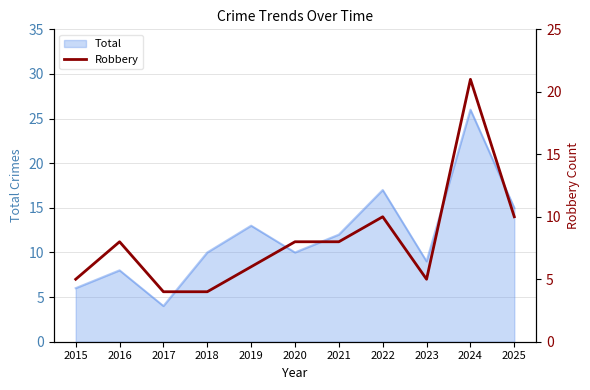

What is the change in value from 2021 to 2023?

-3